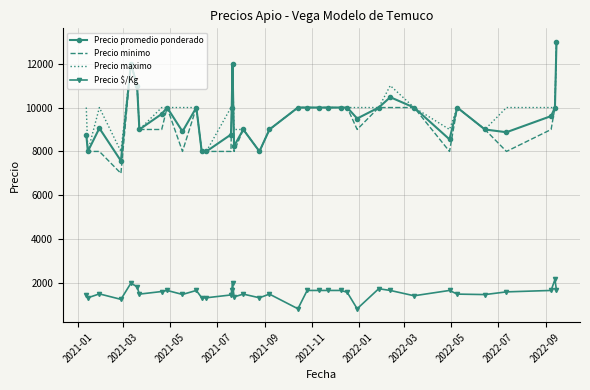

Which series has the widest spread of values?

Precio minimo